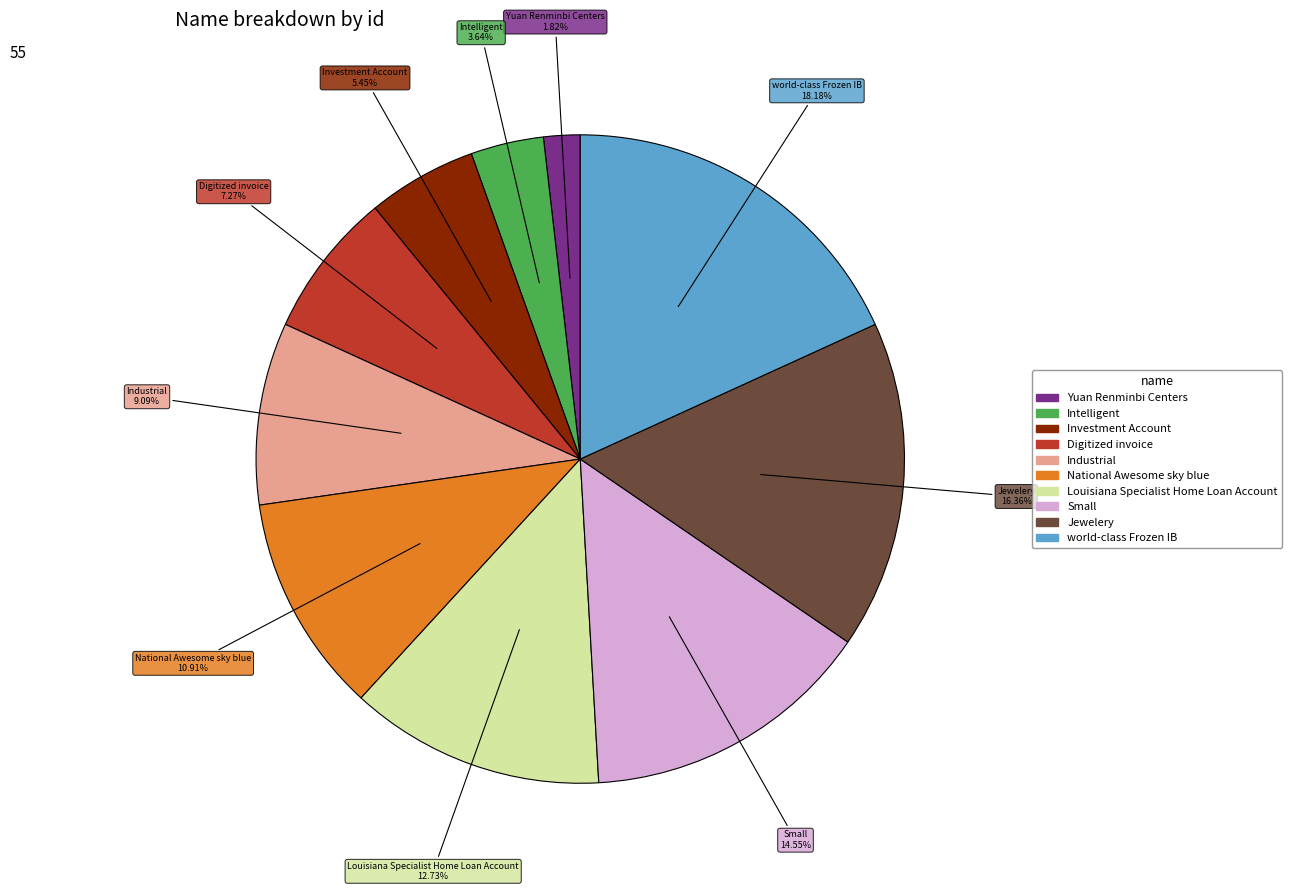

To the nearest percent, what portion does Small represent?

15%